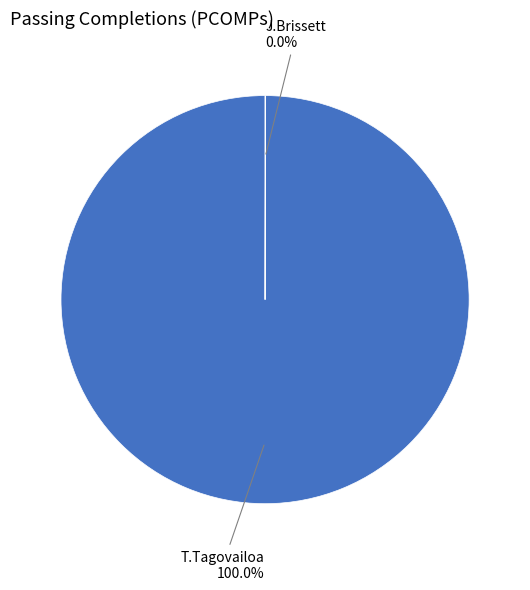

Does any single category account for the majority?

Yes